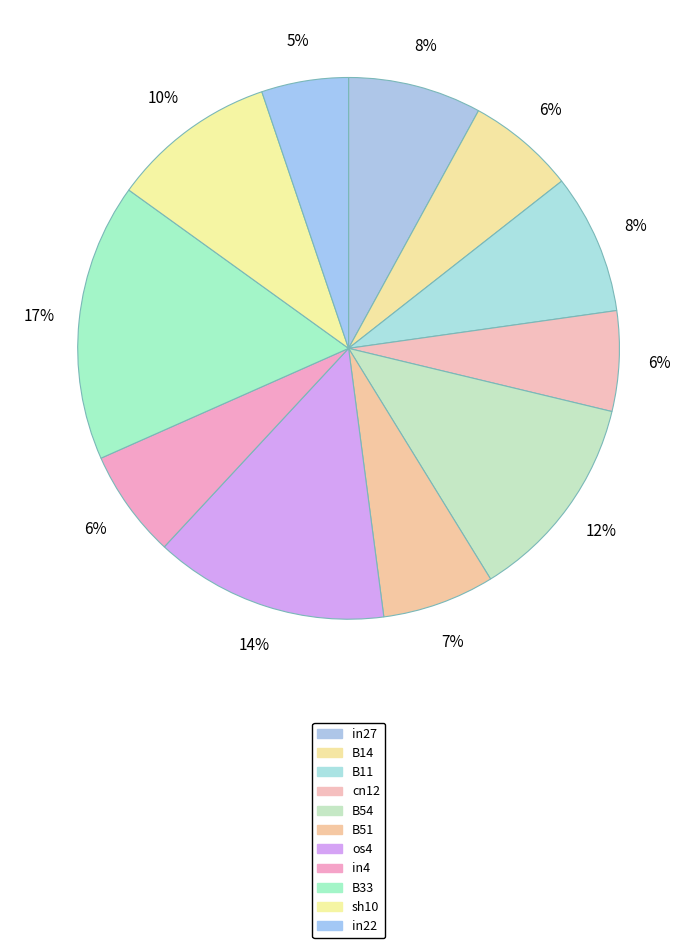

How many slices are in this pie chart?

11